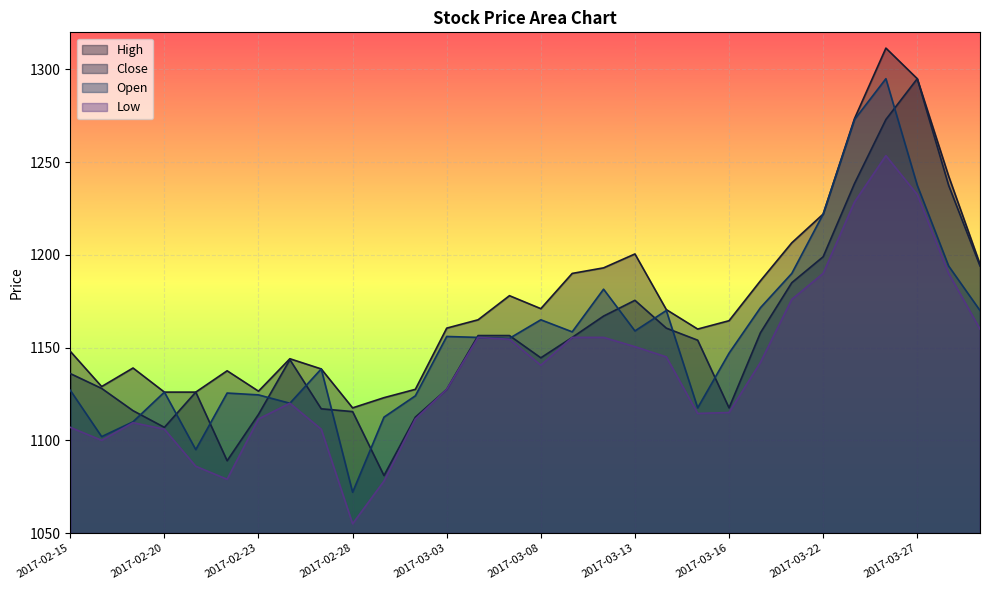

What is the sum of the Open values at 2017-02-22 and 2017-03-02?

2249.5